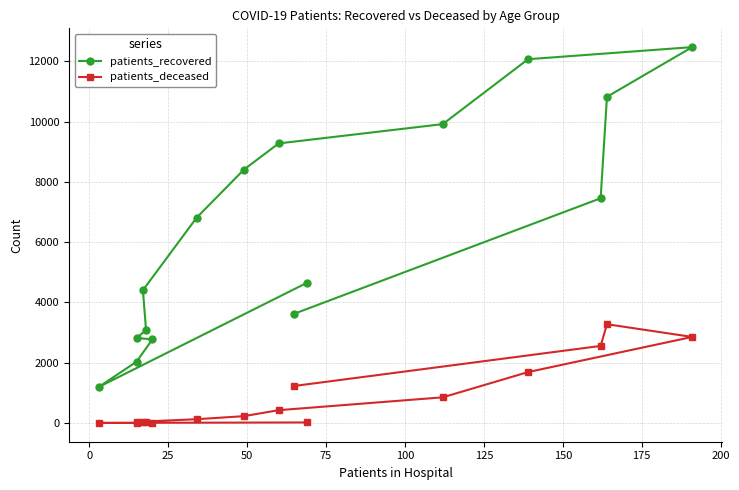

True or false: patients_recovered and patients_deceased cross at least once.

False